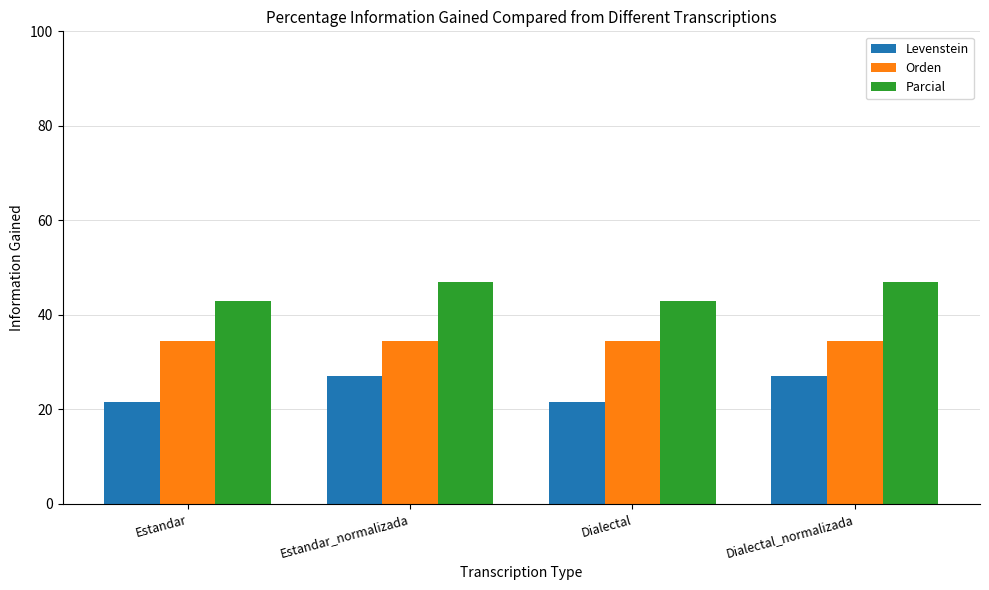

What value does the Levenstein series have at Dialectal_normalizada?

27.1